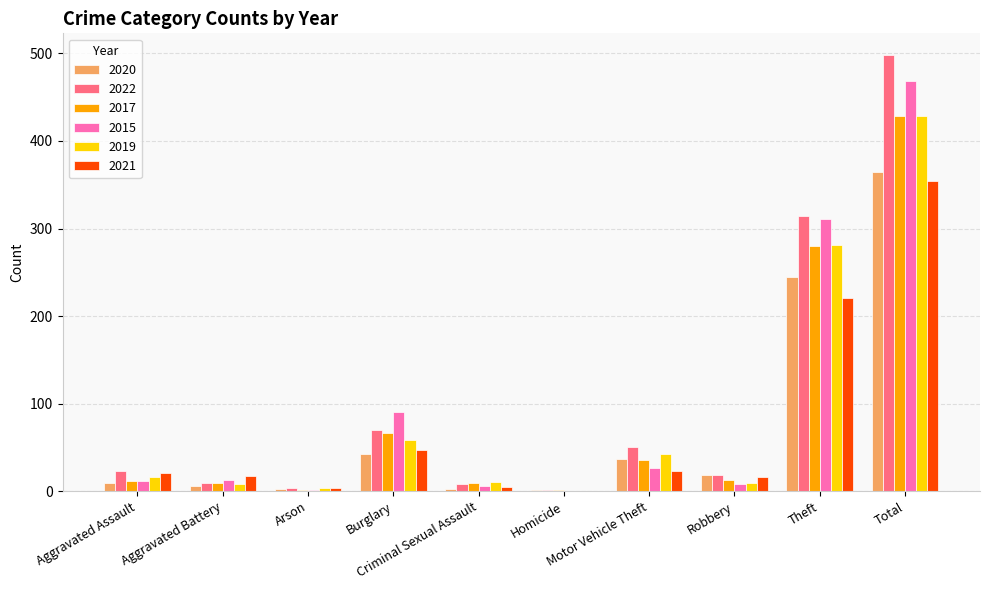

What is the greatest value displayed?

498